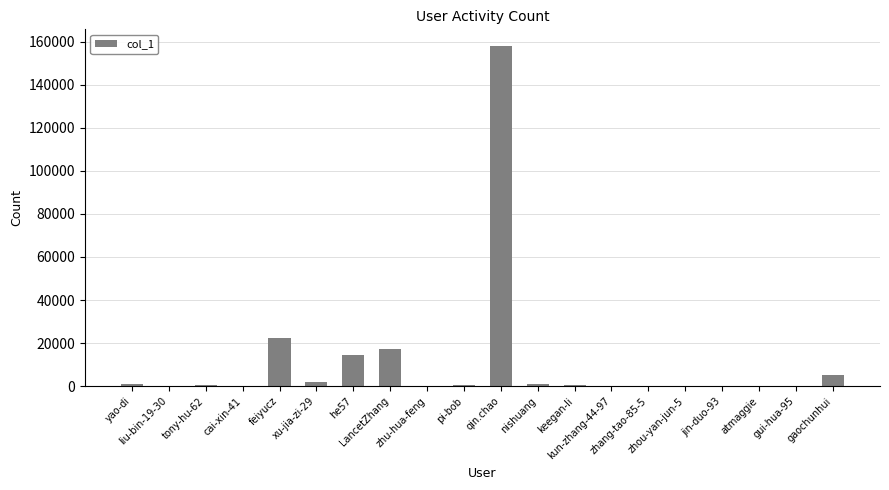

What is the maximum value shown in the chart?

157789